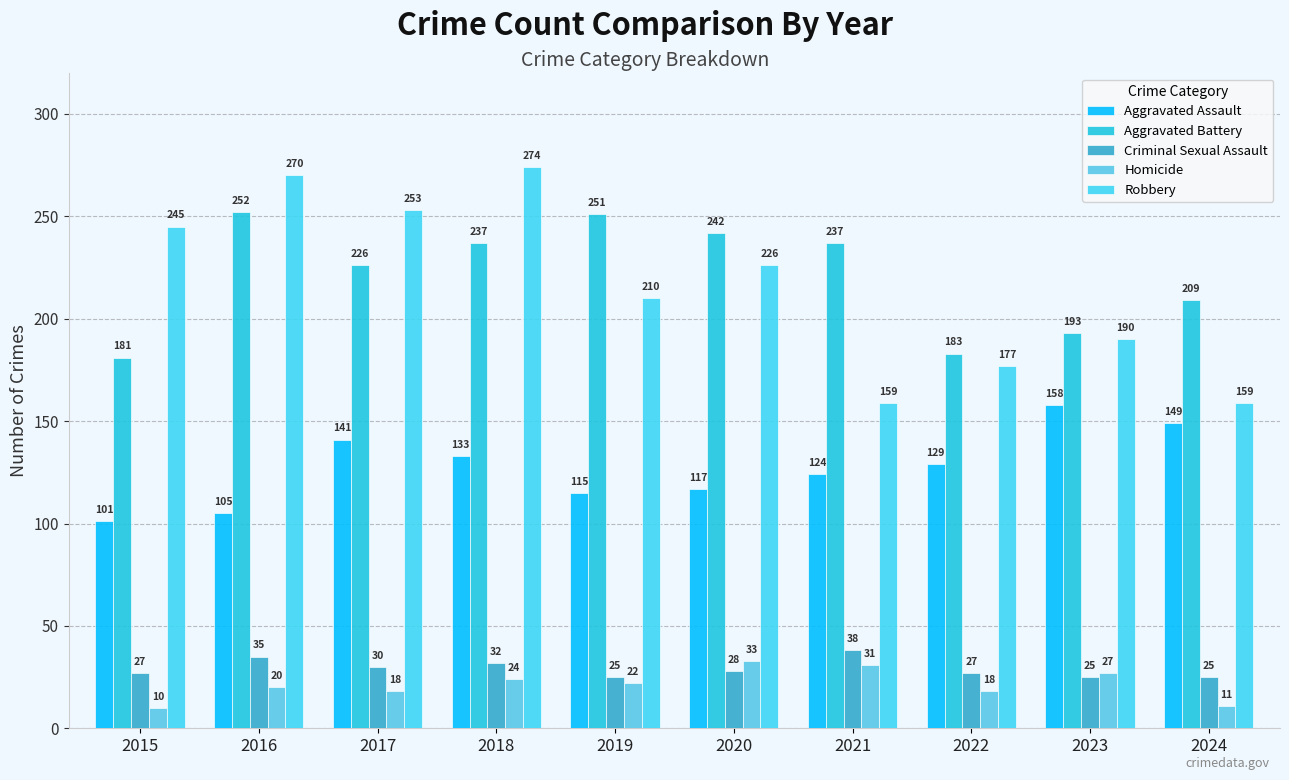

Between 2019 and 2020, which series saw the biggest shift?

Robbery